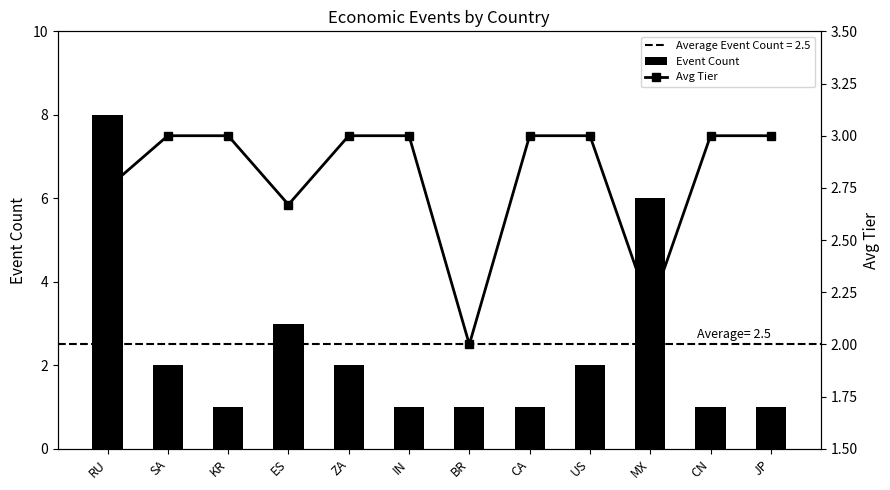

What is the sum of the Event Count values at JP and CA?

2